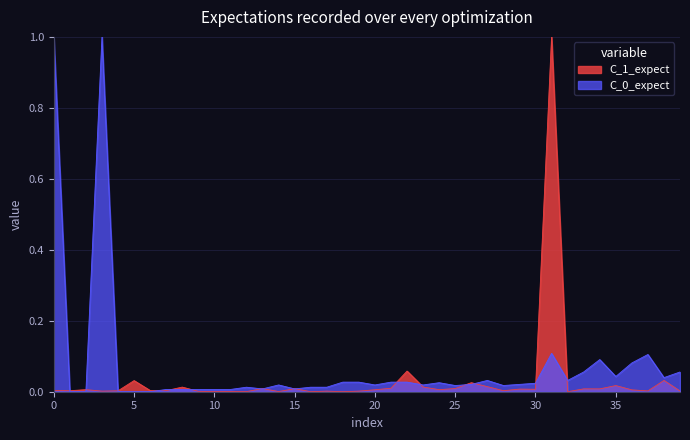

What is the maximum value for C_1_expect?

1.0